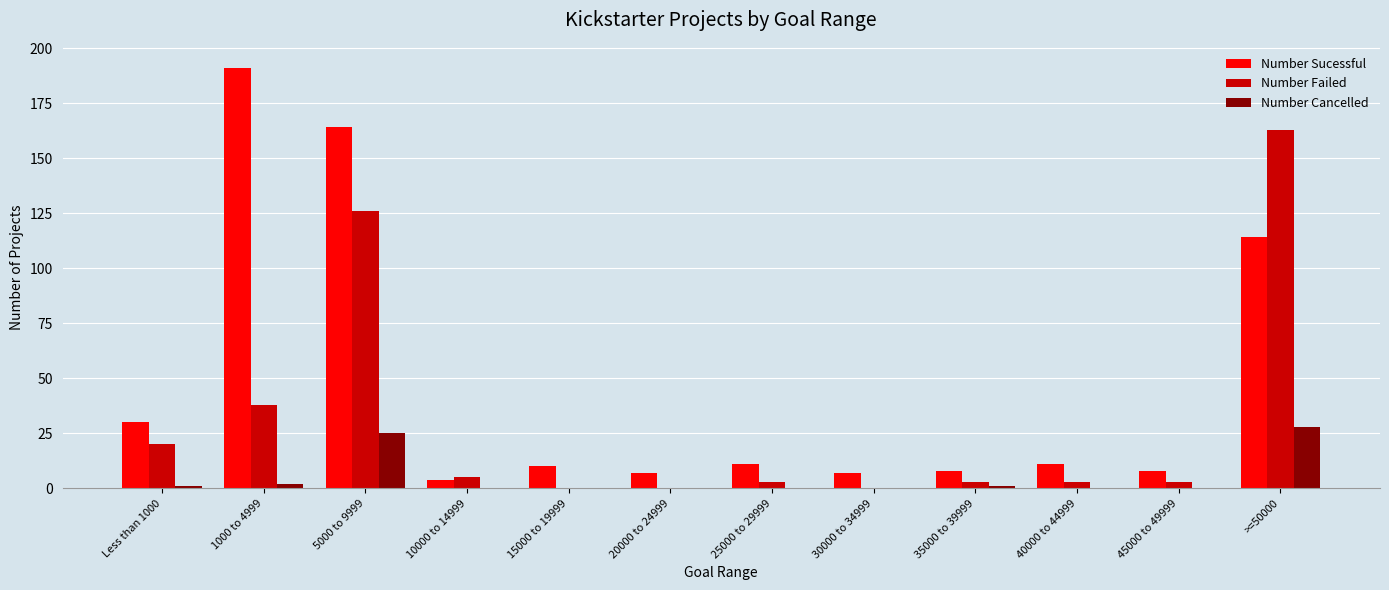

What are all the series names shown in the legend?

Number Sucessful, Number Failed, Number Cancelled